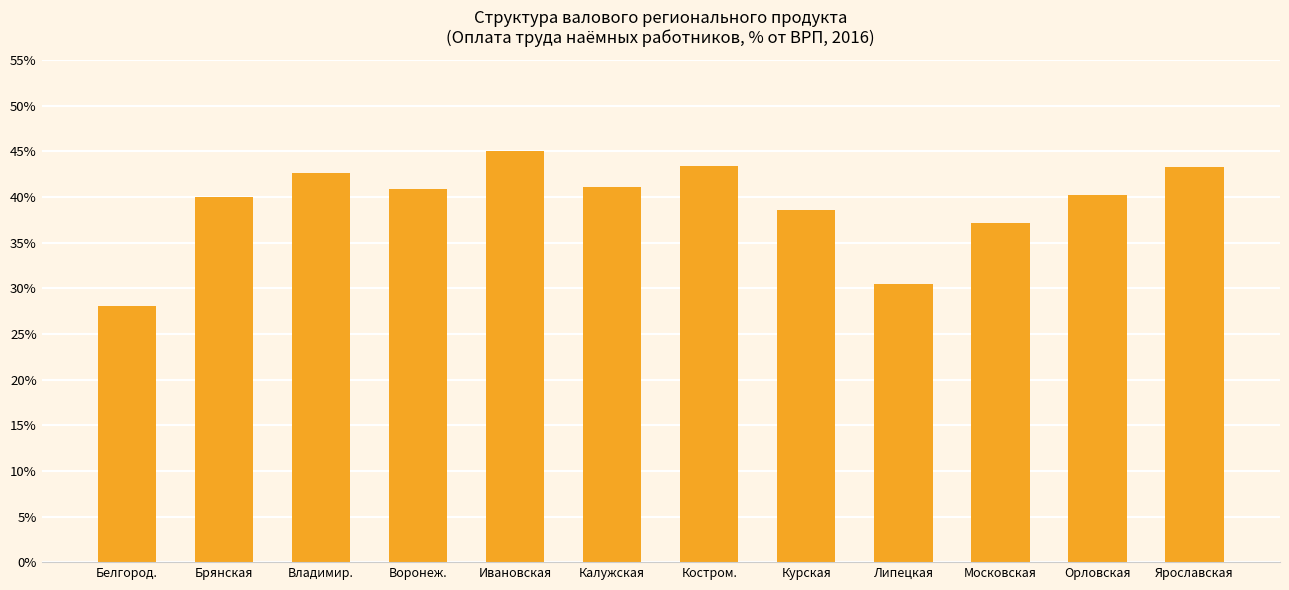

How many categories are shown in the chart?

12